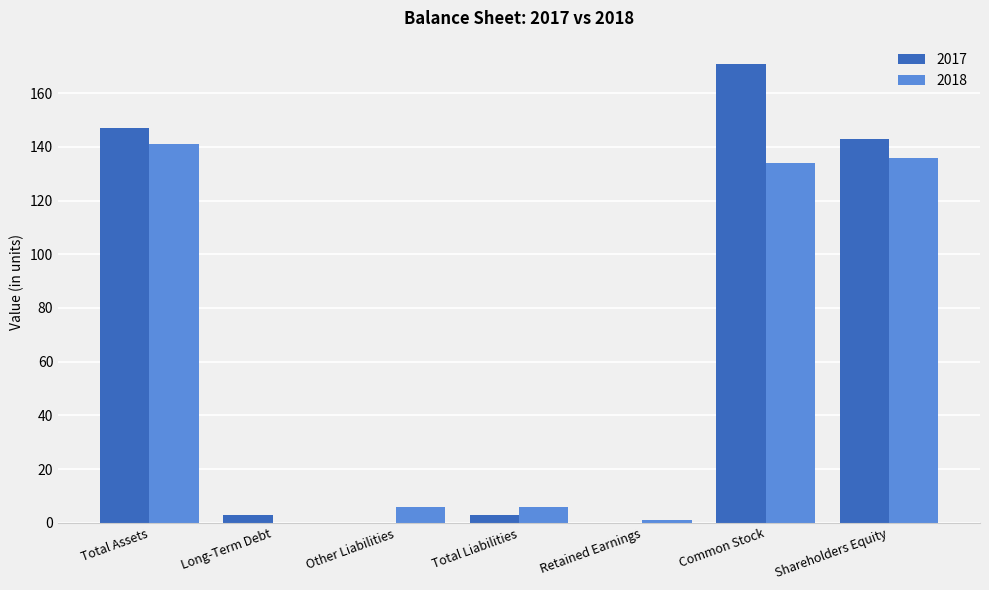

Are the bars horizontal?

No